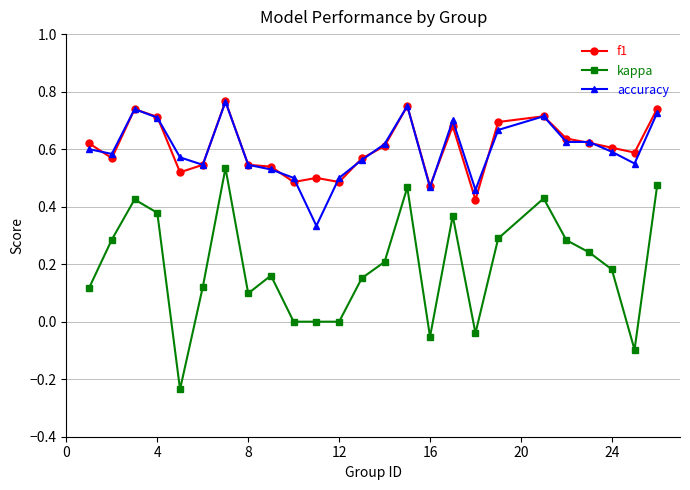

Which series has the largest range (max minus min)?

kappa